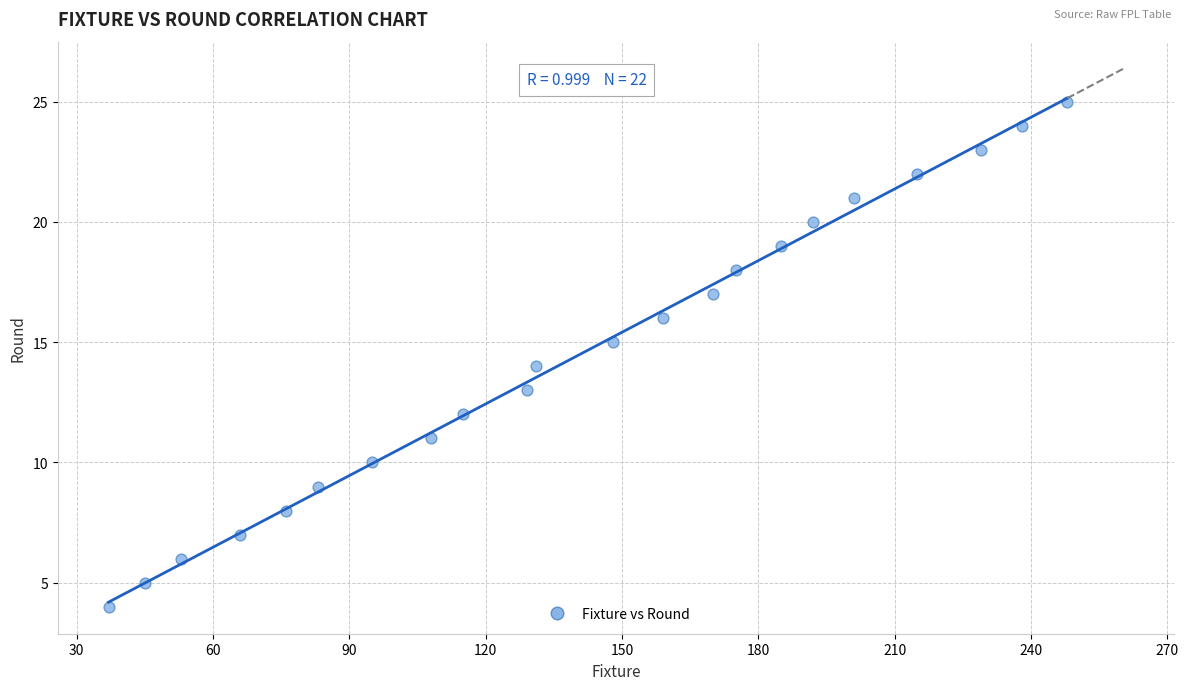

What is the range of X values (max minus min)?

211